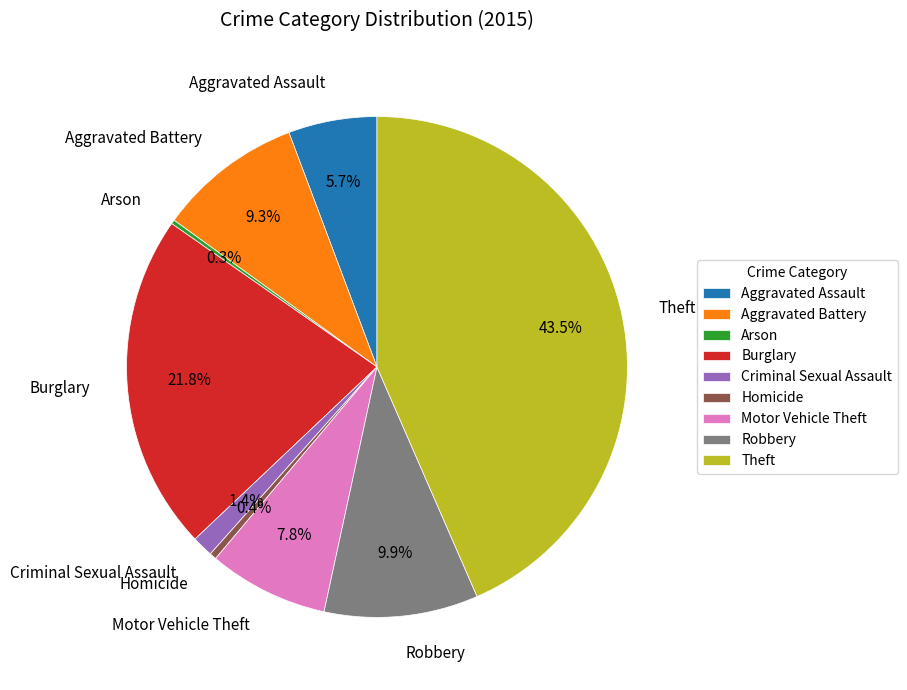

To the nearest percent, what is the combined percentage of Aggravated Battery and Theft?

53%